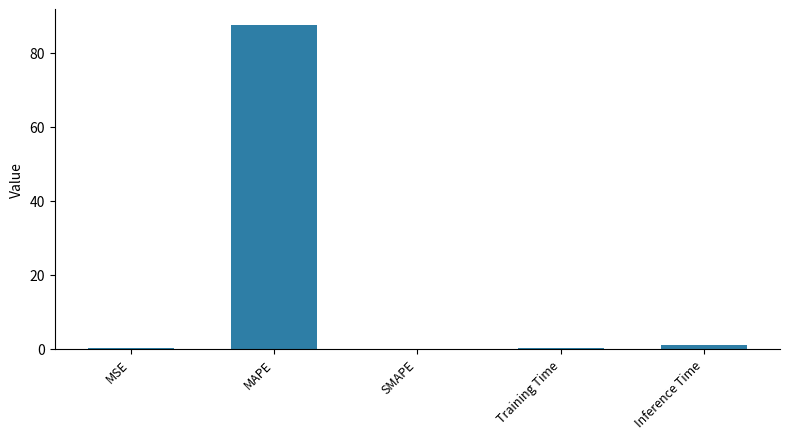

Is it true that the value at MAPE is 150.0?

False